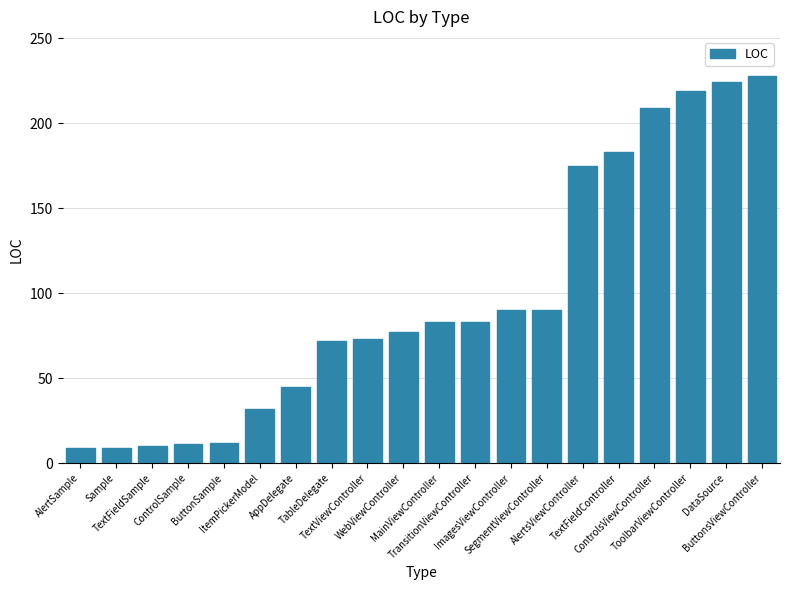

What is the difference between the maximum and minimum values?

219